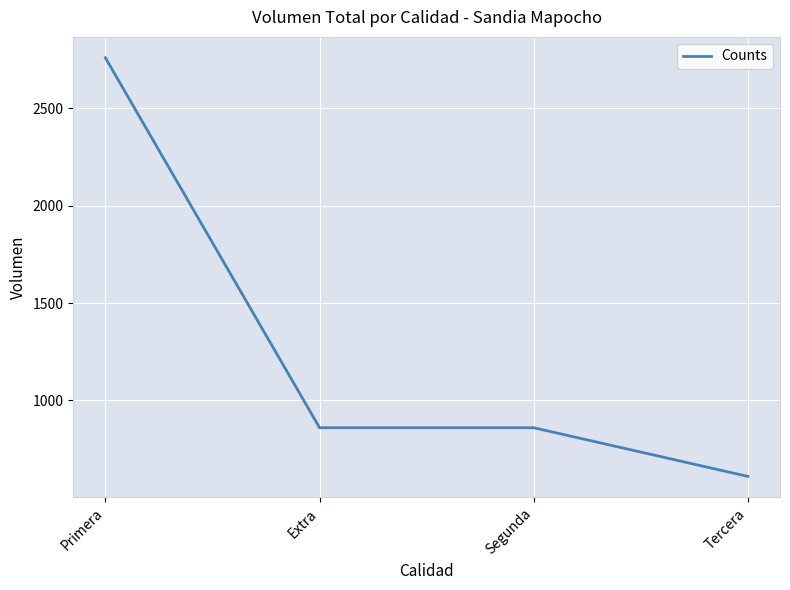

What is the maximum value shown in the chart?

2760